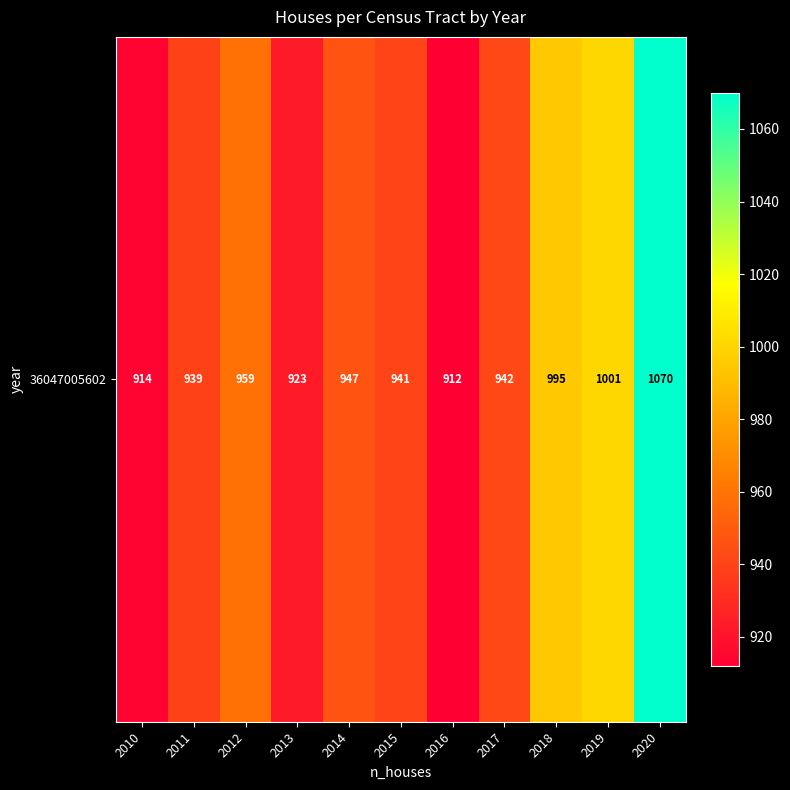

Reading left to right, extract all data points from this chart.

2010=914	2011=939	2012=959	2013=923	2014=947	2015=941	2016=912	2017=942	2018=995	2019=1001	2020=1070